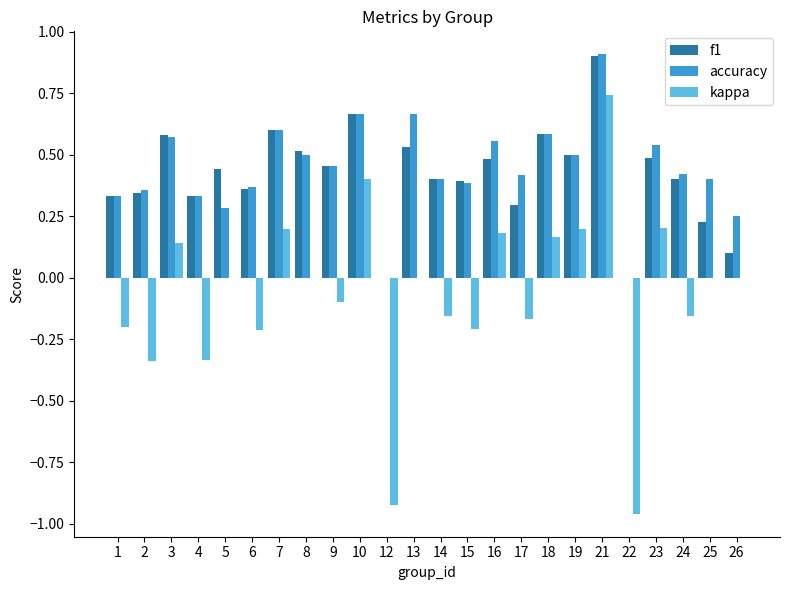

Count the number of categories in the chart.

24